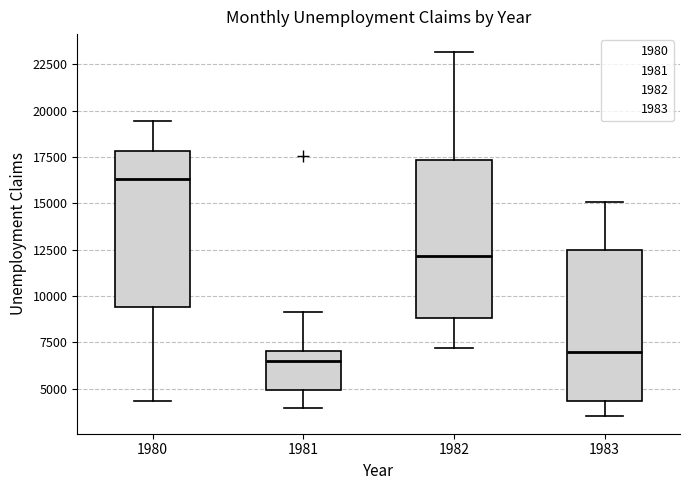

Reading left to right, transcribe this box plot: for each box, give where its median line is, the range the box spans, and where its two whiskers end, as read against the y-axis. The values are not printed on the chart, so give them approximately, as read against the axis.

1980: median 16500, box 9500 to 18000, whiskers 4500 to 19500
1981: median 6500, box 5000 to 7000, whiskers 4000 to 9000
1982: median 12000, box 9000 to 17500, whiskers 7000 to 23000
1983: median 7000, box 4500 to 12500, whiskers 3500 to 15000